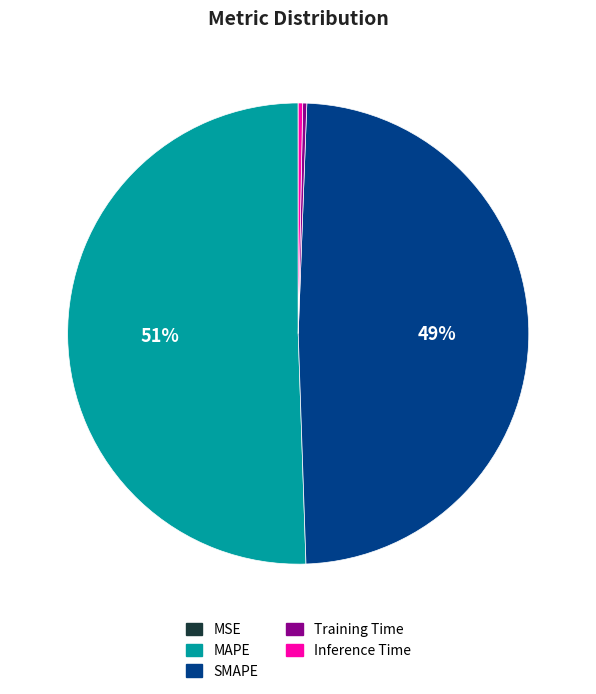

Combined, do Training Time and Inference Time account for over 50%?

No